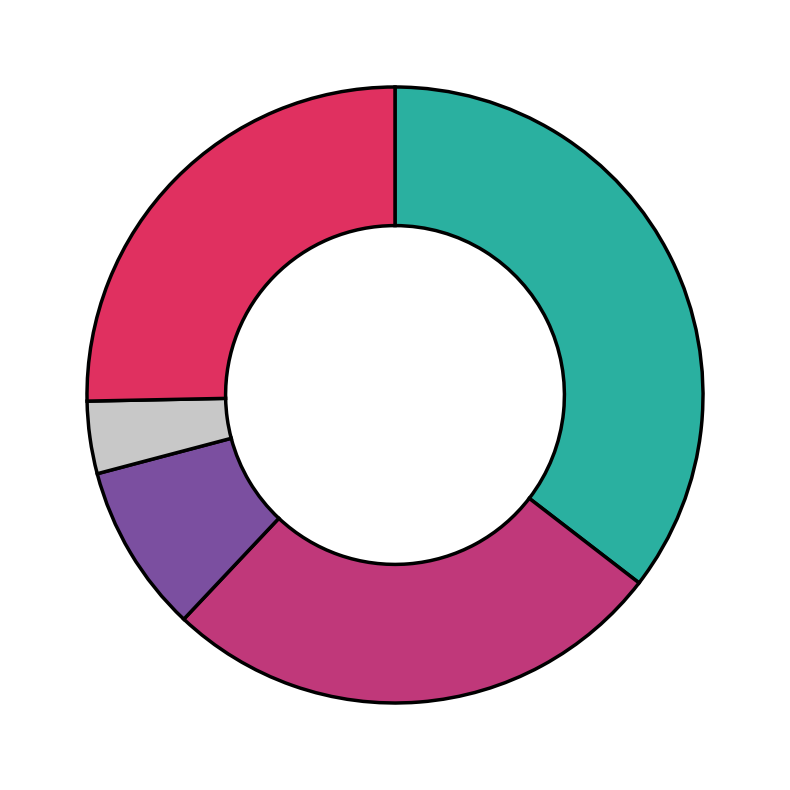

Is there a majority slice in this chart?

No